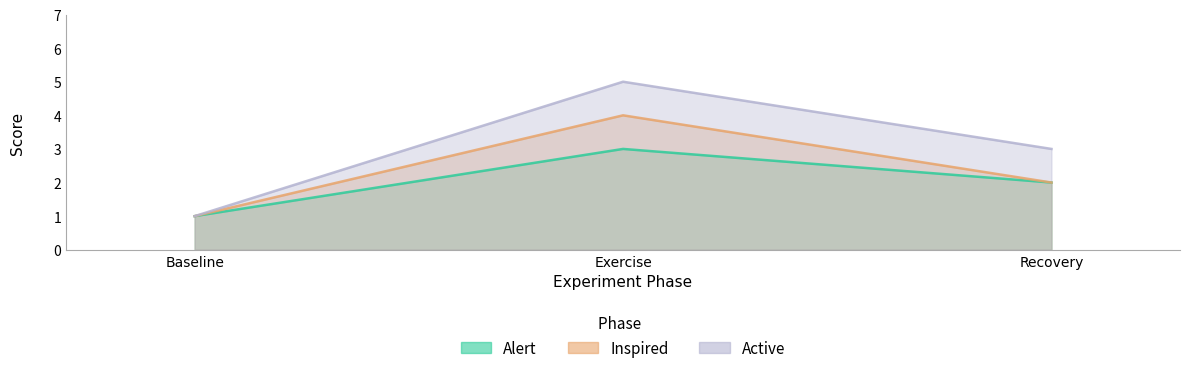

What is the difference between the maximum and second lowest values in the Inspired series?

2